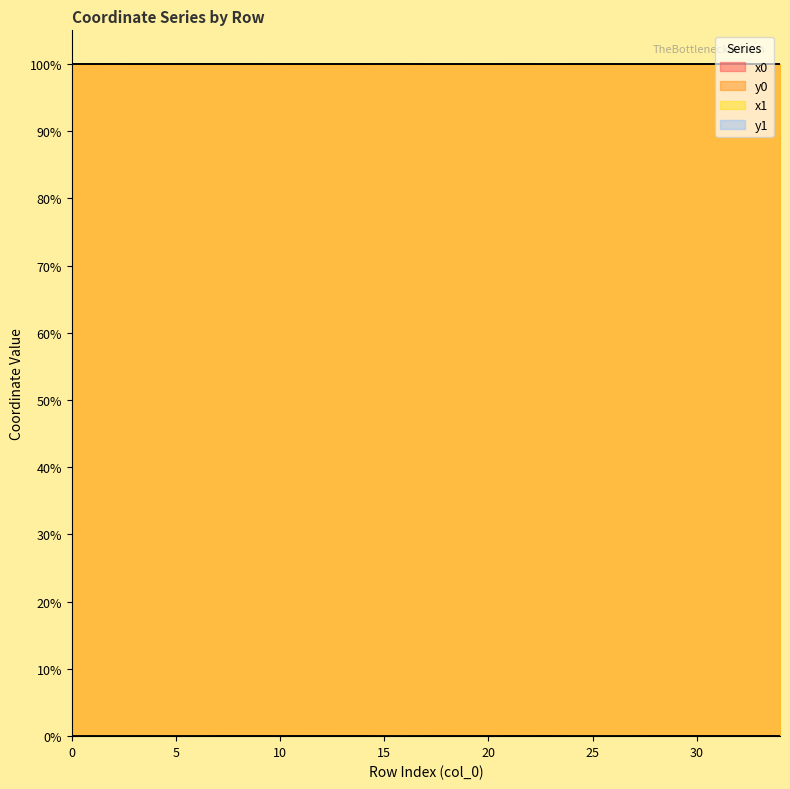

The value of y1 at 27 is 0.0. True or false?

False